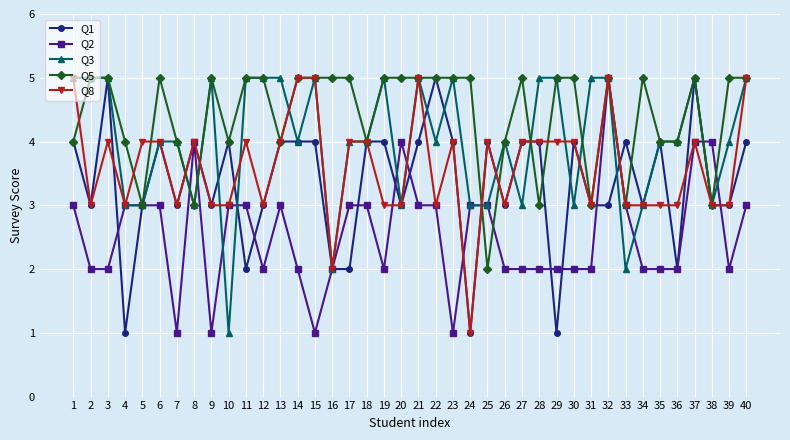

At which category does Q8 reach its first local valley?

2